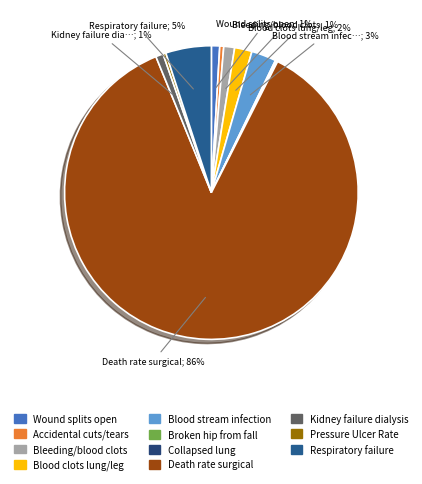

Which has a higher value, Wound splits open or Kidney failure dialysis?

Wound splits open